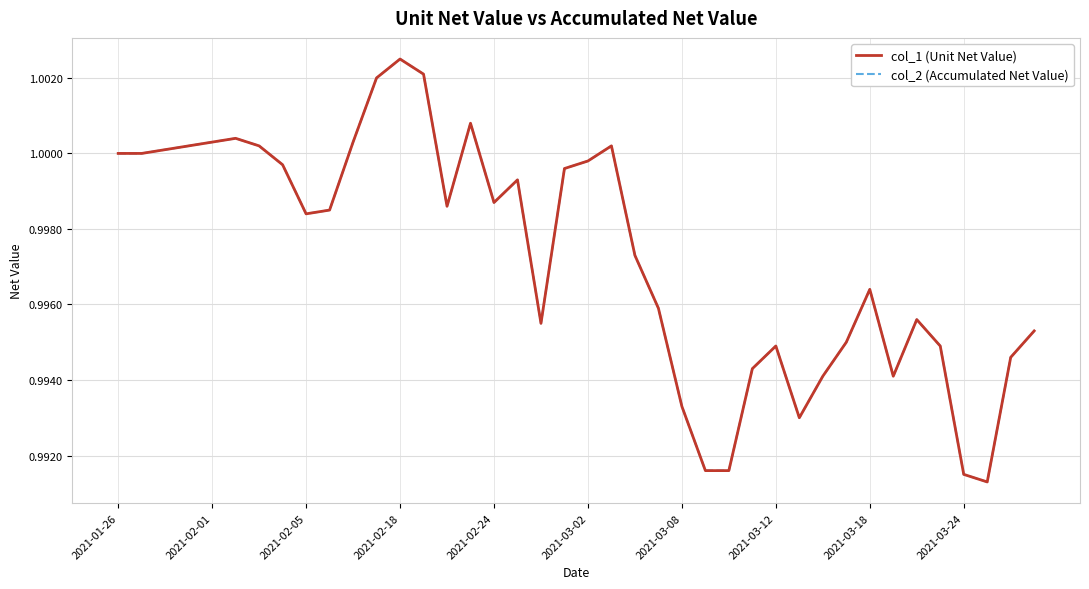

Is this an area chart (filled region under the line)?

No